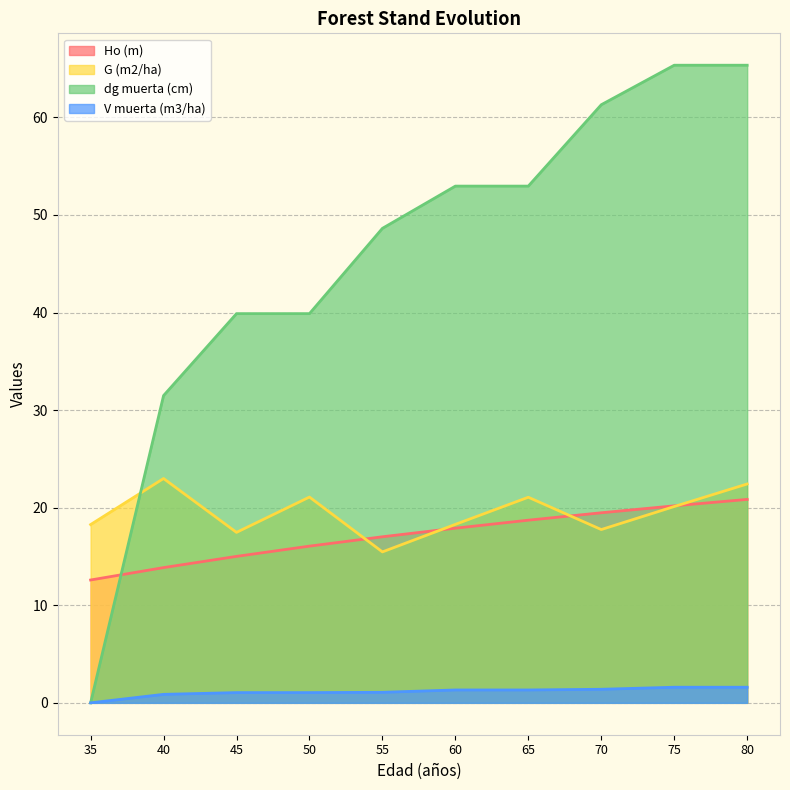

What is the approximate value of G (m2/ha) at 75?

20.1